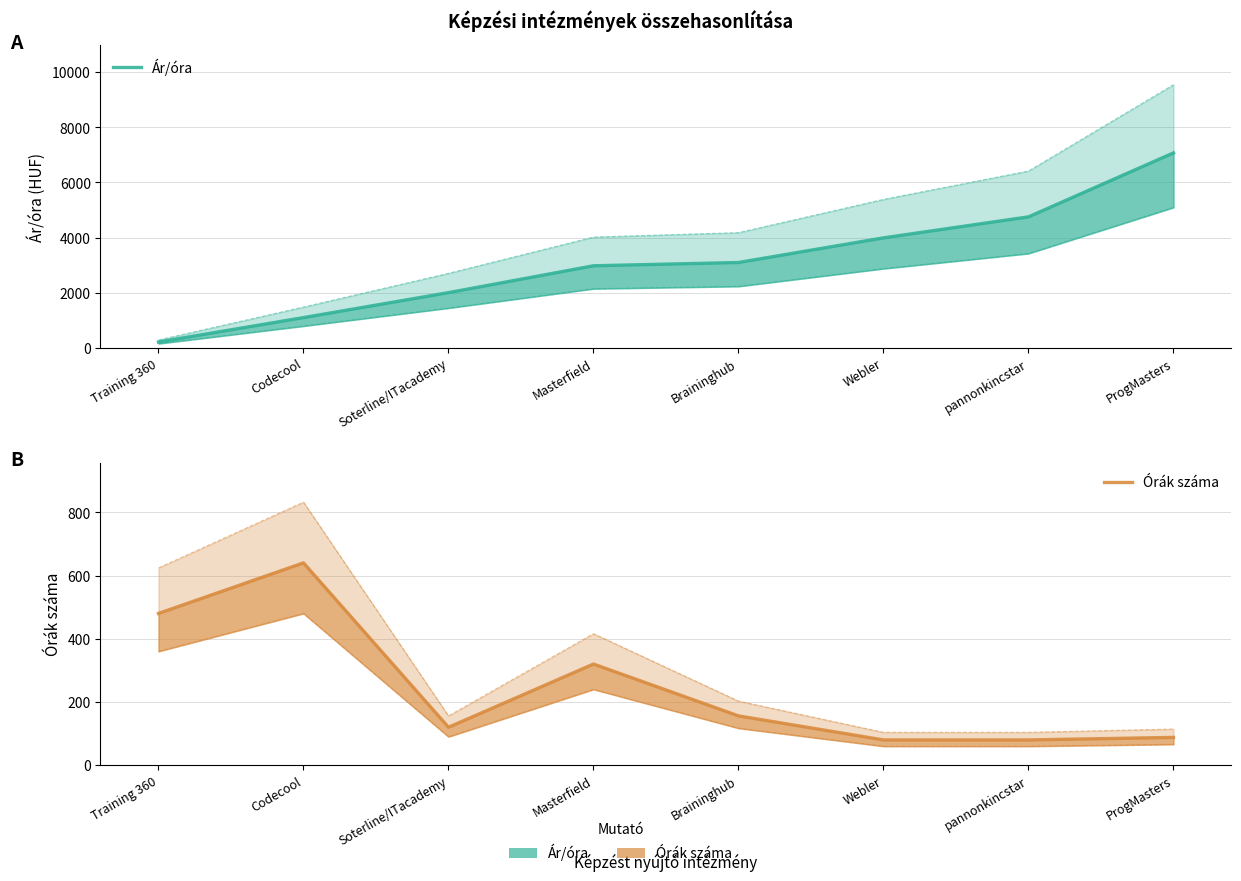

Reading left to right, extract all data points from this chart.

Ár/óra: Training 360=208.3	Codecool=1093.8	Soterline/ITacademy=2000.0	Masterfield=2974.6	Braininghub=3093.6	Webler=3987.5	pannonkincstar=4750.0	ProgMasters=7071.6
Órák száma: Training 360=480.0	Codecool=640.0	Soterline/ITacademy=120.0	Masterfield=320.0	Braininghub=156.0	Webler=80.0	pannonkincstar=80.0	ProgMasters=88.0